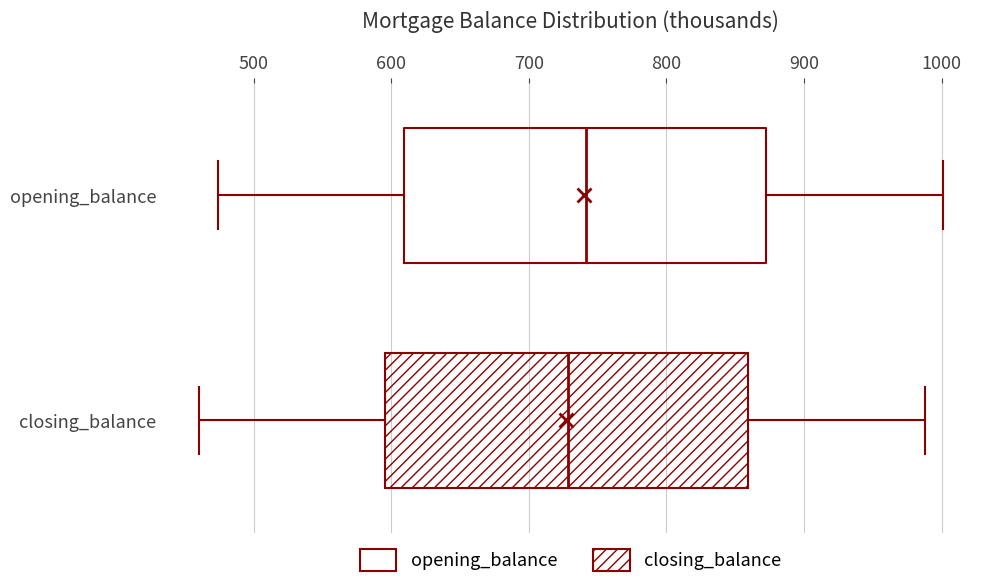

Reading bottom to top, transcribe this box plot: for each box, give where its median line is, the range the box spans, and where its two whiskers end, as read against the x-axis. The values are not printed on the chart, so give them approximately, as read against the axis.

closing_balance: median 730, box 600 to 860, whiskers 460 to 990
opening_balance: median 740, box 610 to 870, whiskers 470 to 1000